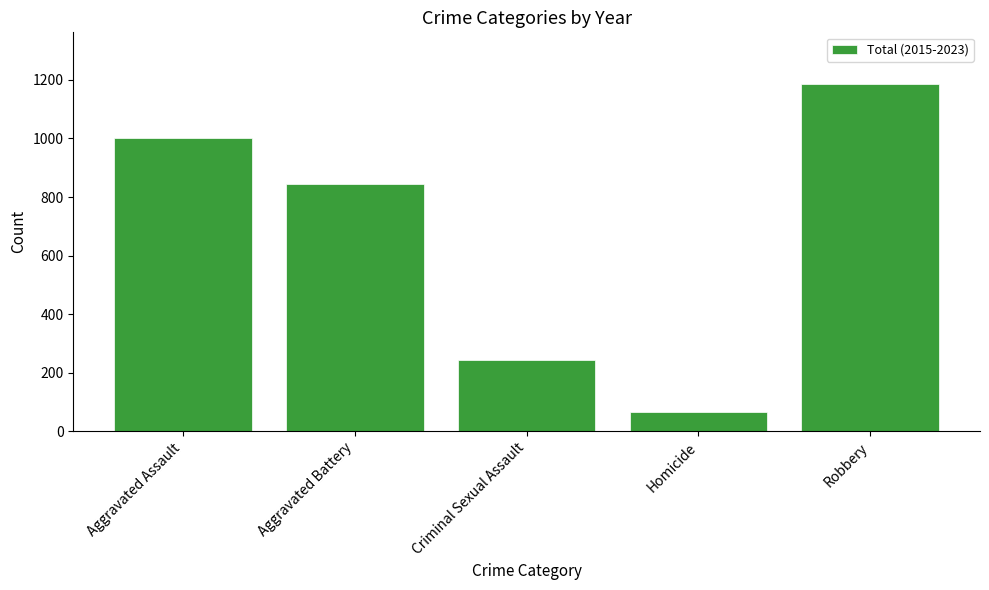

Which label corresponds to the smallest value in the chart?

Homicide